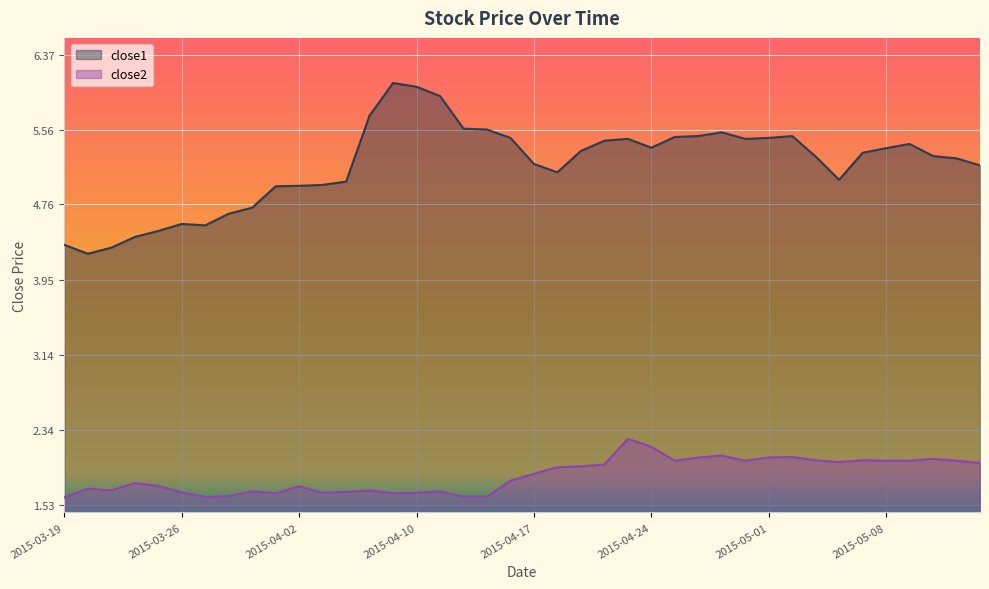

Between 2015-03-24 and 2015-04-28, which is larger?

2015-04-28